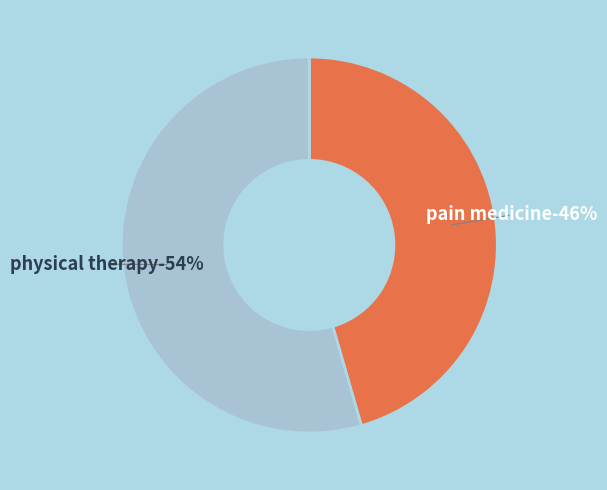

Approximately how many times larger is the value at PAIN MEDICINE compared to PHYSICAL THERAPY?

0.8